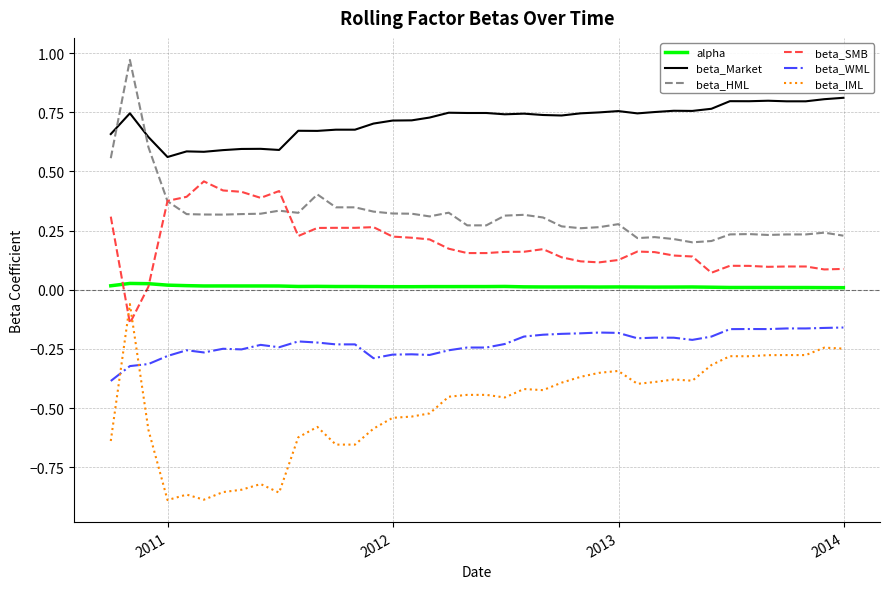

True or false: beta_SMB and beta_IML cross at least once.

True